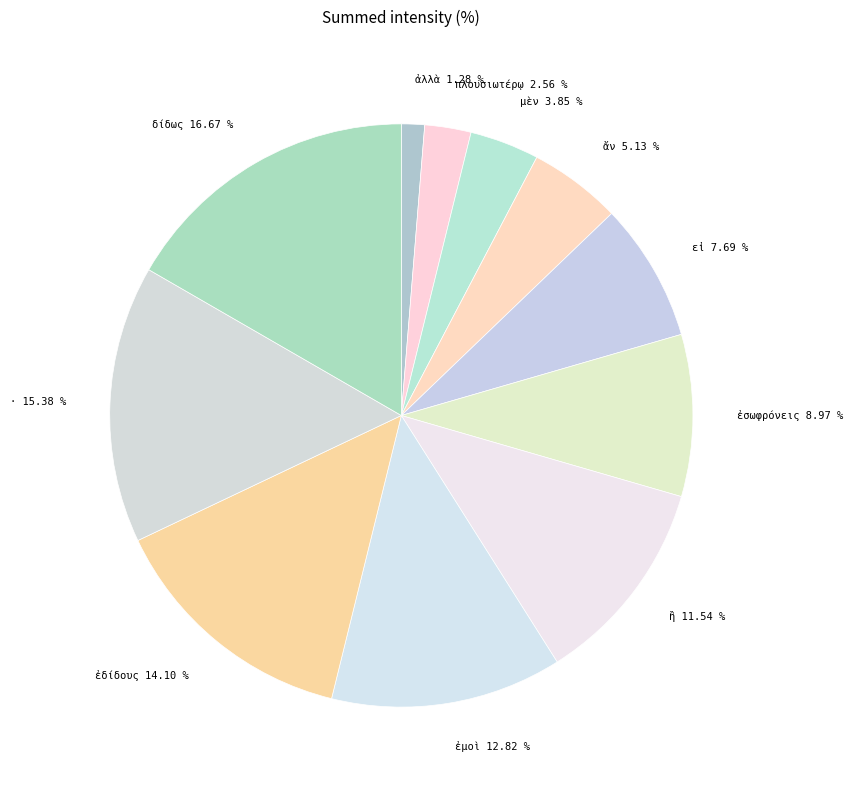

How many segments does this pie chart have?

11